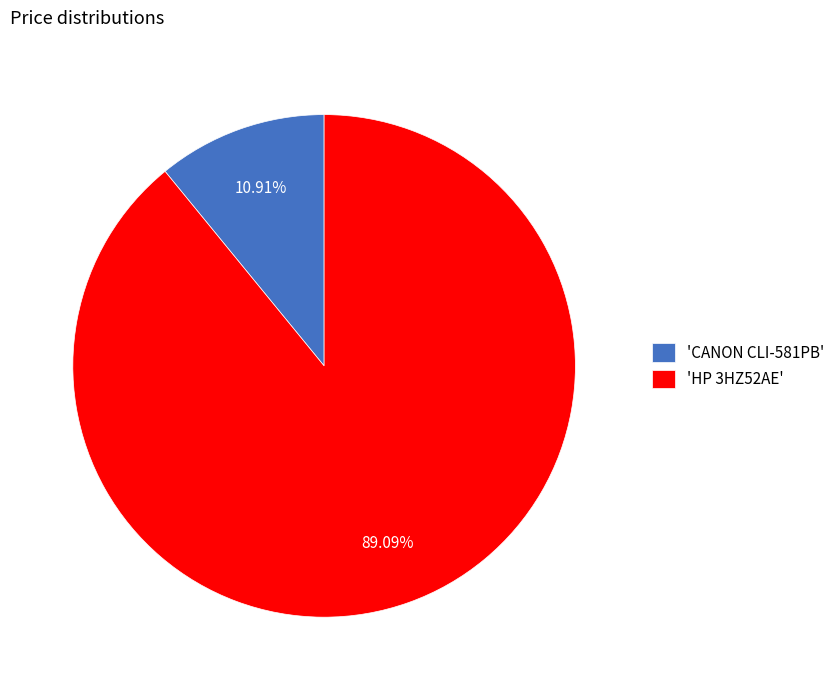

Is there any slice that represents more than half of the pie?

Yes